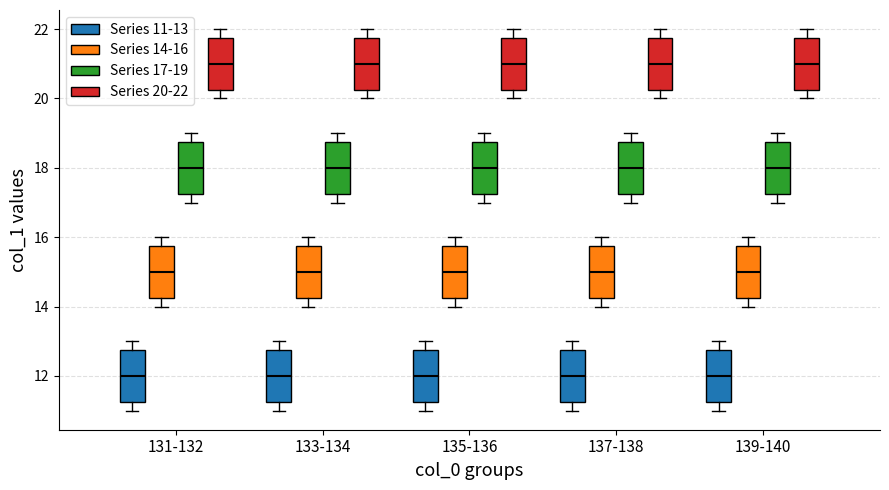

Reading left to right, transcribe this box plot: for each box, give where its median line is, the range the box spans, and where its two whiskers end, as read against the y-axis. The values are not printed on the chart, so give them approximately, as read against the axis.

131-132 (Series 11-13): median 12.0, box 11.2 to 12.8, whiskers 11.0 to 13.0
131-132 (Series 14-16): median 15.0, box 14.2 to 15.8, whiskers 14.0 to 16.0
131-132 (Series 17-19): median 18.0, box 17.2 to 18.8, whiskers 17.0 to 19.0
131-132 (Series 20-22): median 21.0, box 20.2 to 21.8, whiskers 20.0 to 22.0
133-134 (Series 11-13): median 12.0, box 11.2 to 12.8, whiskers 11.0 to 13.0
133-134 (Series 14-16): median 15.0, box 14.2 to 15.8, whiskers 14.0 to 16.0
133-134 (Series 17-19): median 18.0, box 17.2 to 18.8, whiskers 17.0 to 19.0
133-134 (Series 20-22): median 21.0, box 20.2 to 21.8, whiskers 20.0 to 22.0
135-136 (Series 11-13): median 12.0, box 11.2 to 12.8, whiskers 11.0 to 13.0
135-136 (Series 14-16): median 15.0, box 14.2 to 15.8, whiskers 14.0 to 16.0
135-136 (Series 17-19): median 18.0, box 17.2 to 18.8, whiskers 17.0 to 19.0
135-136 (Series 20-22): median 21.0, box 20.2 to 21.8, whiskers 20.0 to 22.0
137-138 (Series 11-13): median 12.0, box 11.2 to 12.8, whiskers 11.0 to 13.0
137-138 (Series 14-16): median 15.0, box 14.2 to 15.8, whiskers 14.0 to 16.0
137-138 (Series 17-19): median 18.0, box 17.2 to 18.8, whiskers 17.0 to 19.0
137-138 (Series 20-22): median 21.0, box 20.2 to 21.8, whiskers 20.0 to 22.0
139-140 (Series 11-13): median 12.0, box 11.2 to 12.8, whiskers 11.0 to 13.0
139-140 (Series 14-16): median 15.0, box 14.2 to 15.8, whiskers 14.0 to 16.0
139-140 (Series 17-19): median 18.0, box 17.2 to 18.8, whiskers 17.0 to 19.0
139-140 (Series 20-22): median 21.0, box 20.2 to 21.8, whiskers 20.0 to 22.0